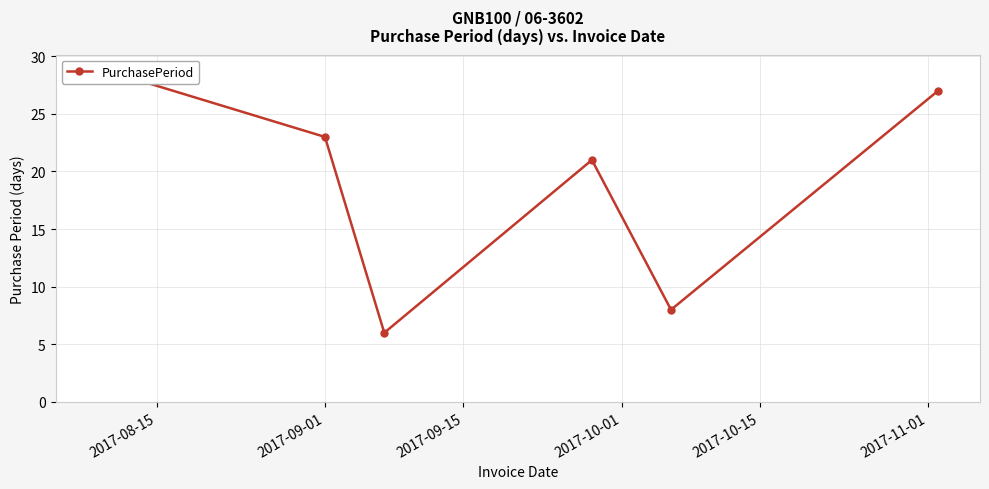

What is the difference between the maximum and second lowest values?

21